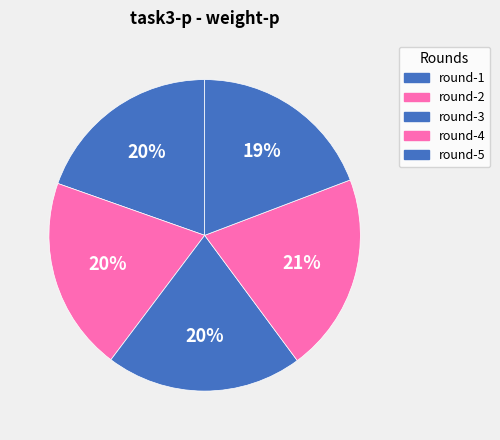

How many slices are in this pie chart?

5